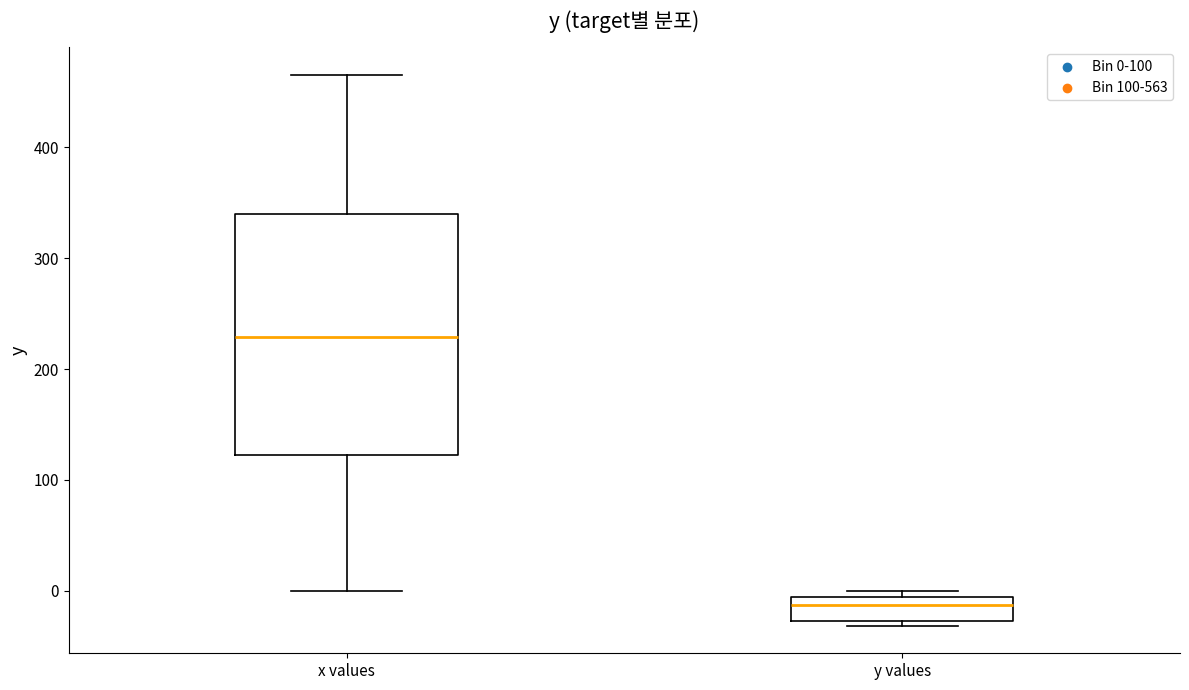

Which box's median line is the lowest?

y values